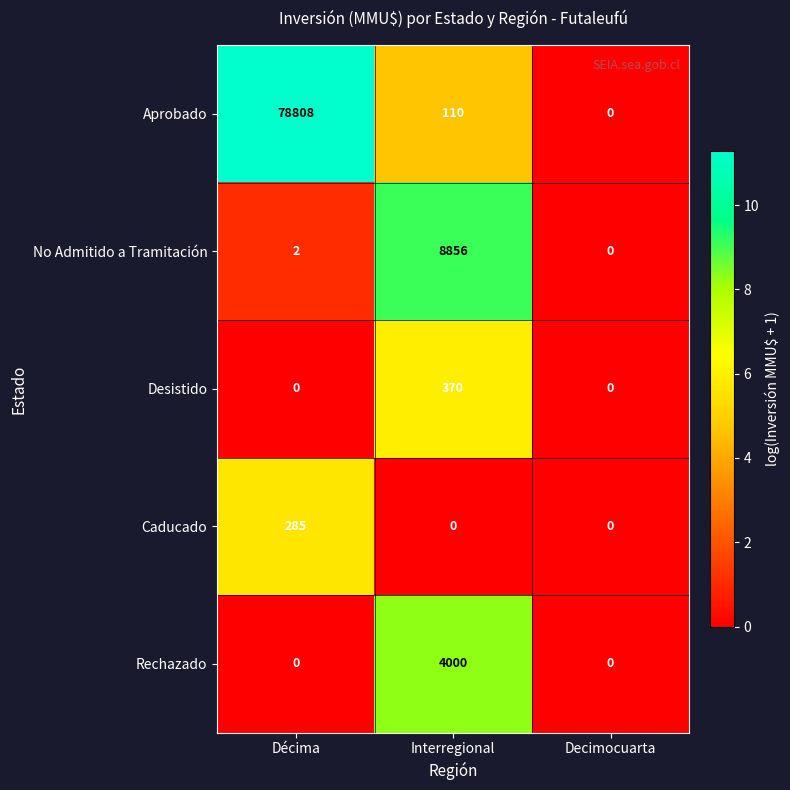

What is the highest value of the No Admitido a Tramitación series?

8856